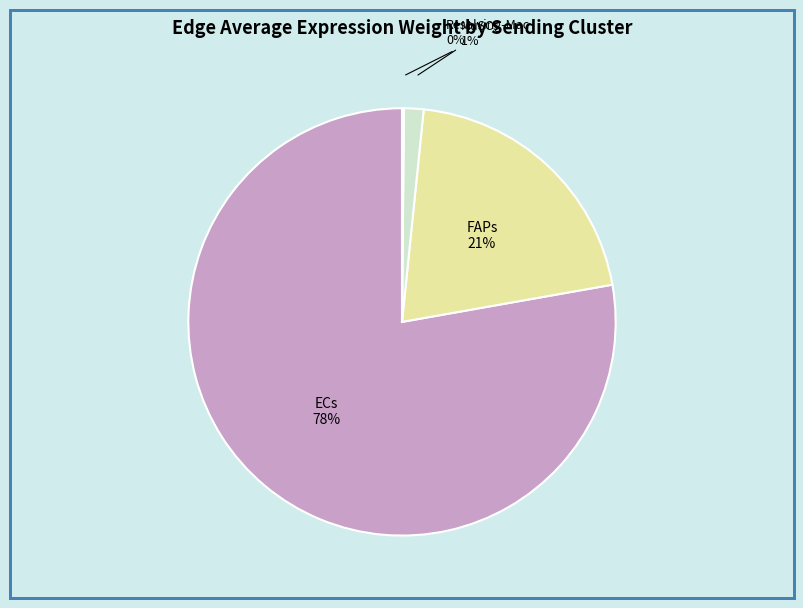

What percentage is the MuSCs slice, to the nearest percent?

1%